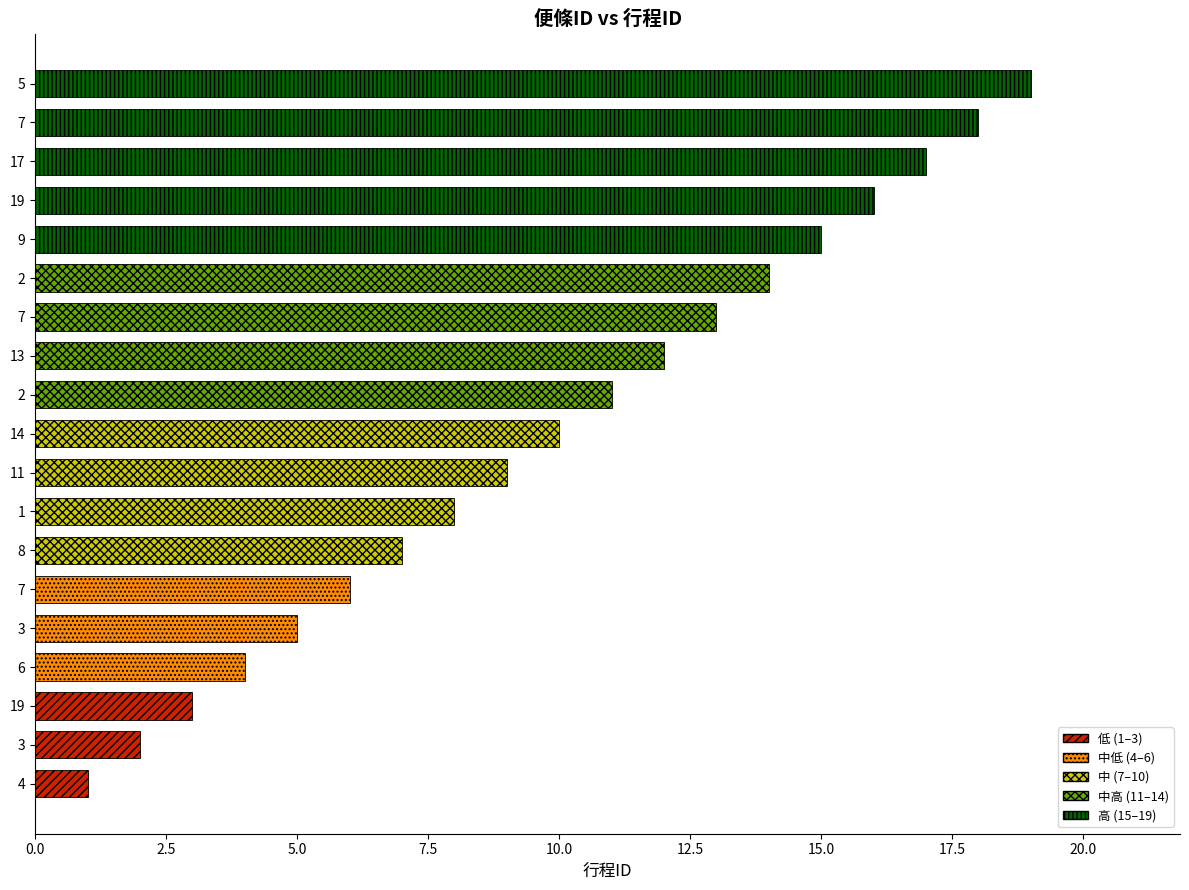

How many data points are less than 10?

9